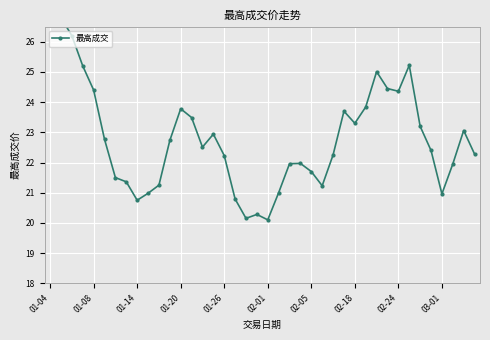

Is it true that the value at 17 is 35.2?

False